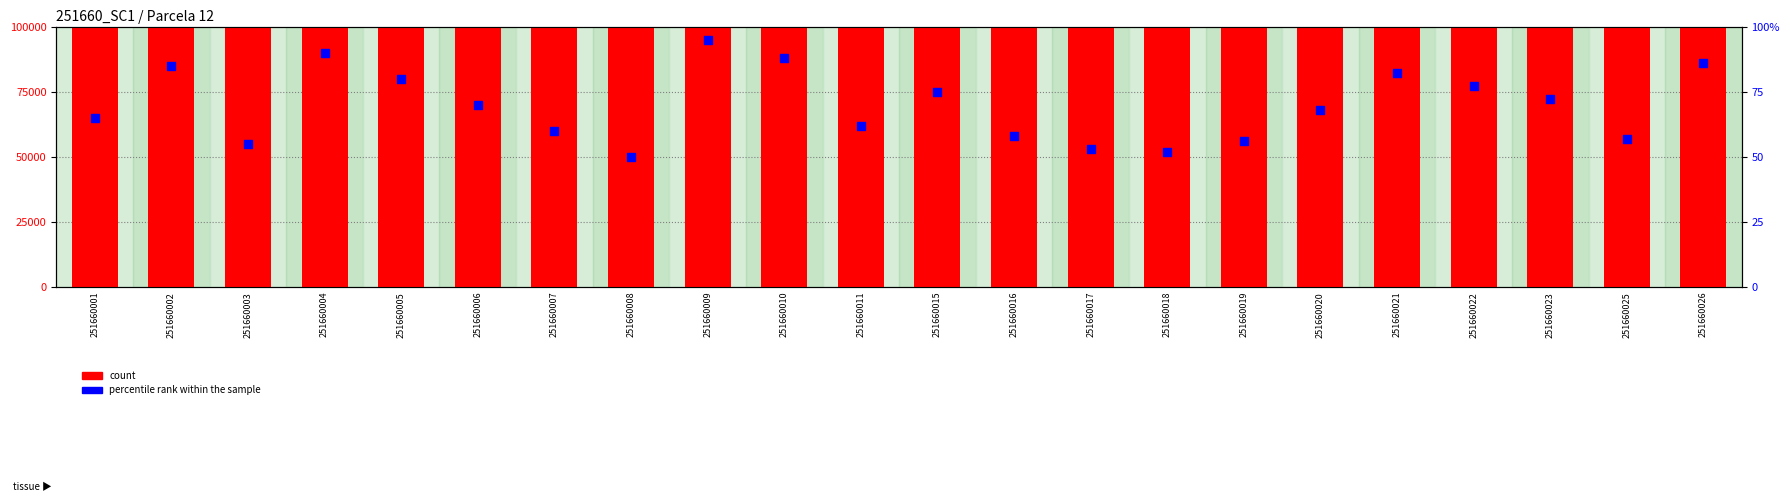

What is the total value across all series at 251660020?

5550068.0